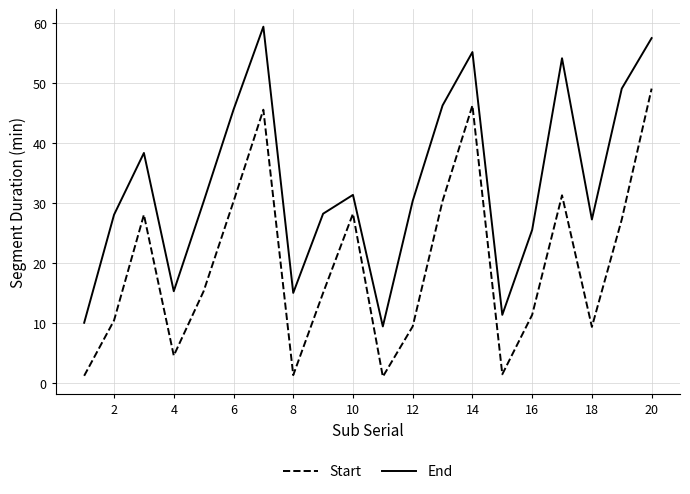

List the series in order of their overall mean, lowest first.

Start, End